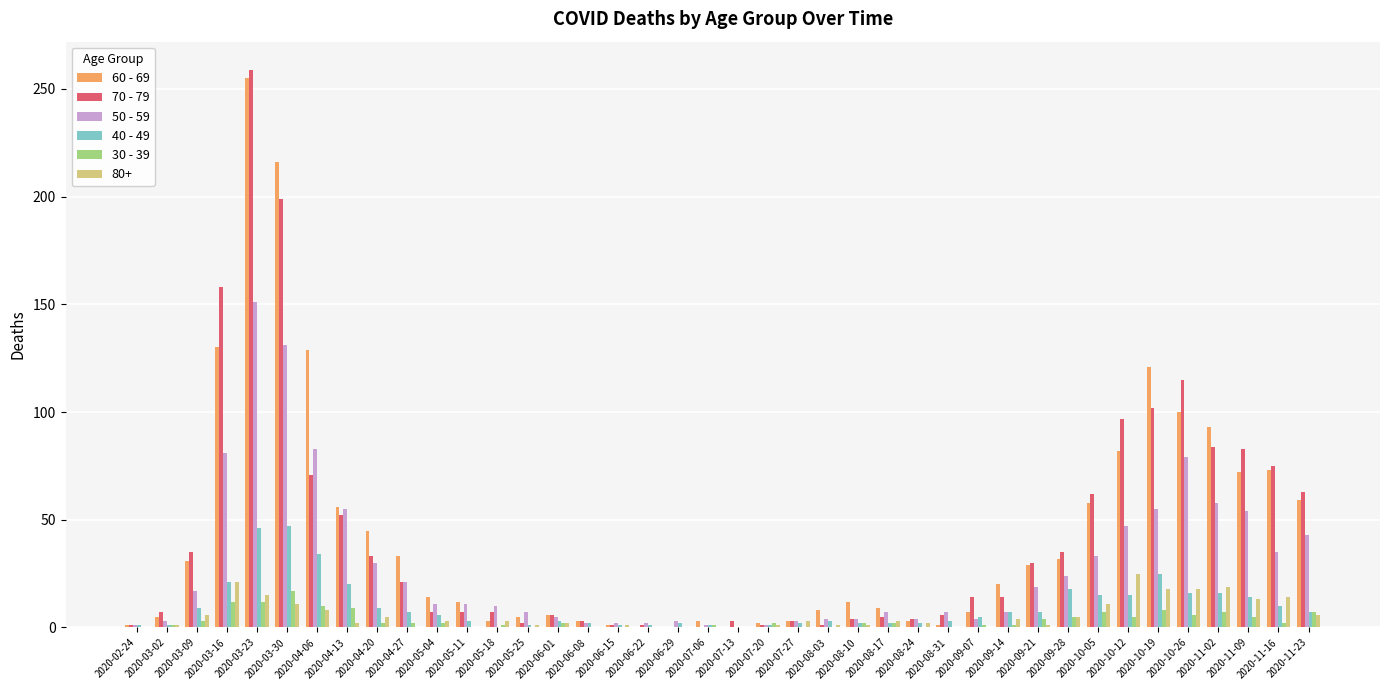

Is the value of 40 - 49 at 2020-11-02 greater than the value of 70 - 79 at 2020-03-23?

No